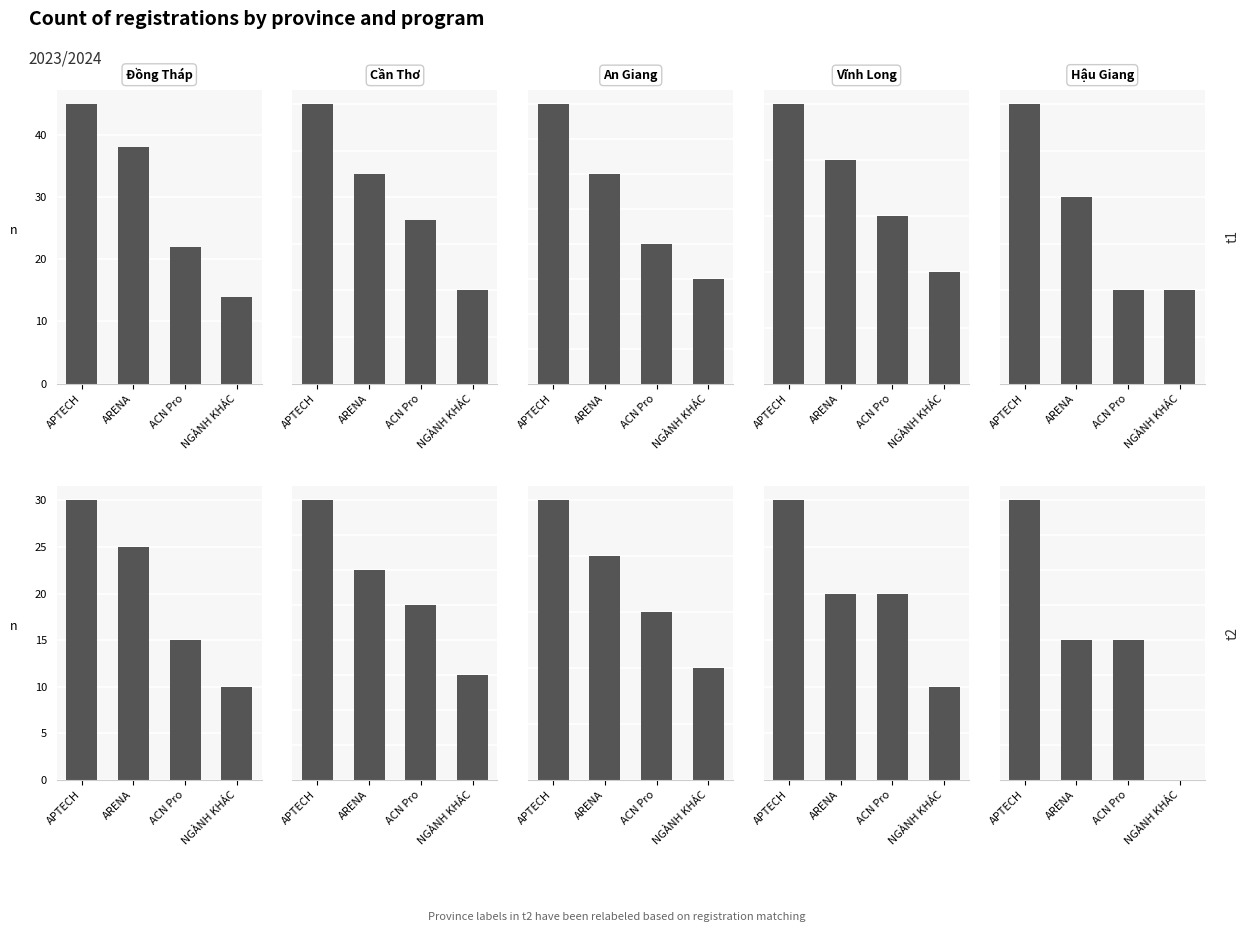

Where does the t1 series first go above 2?

APTECH